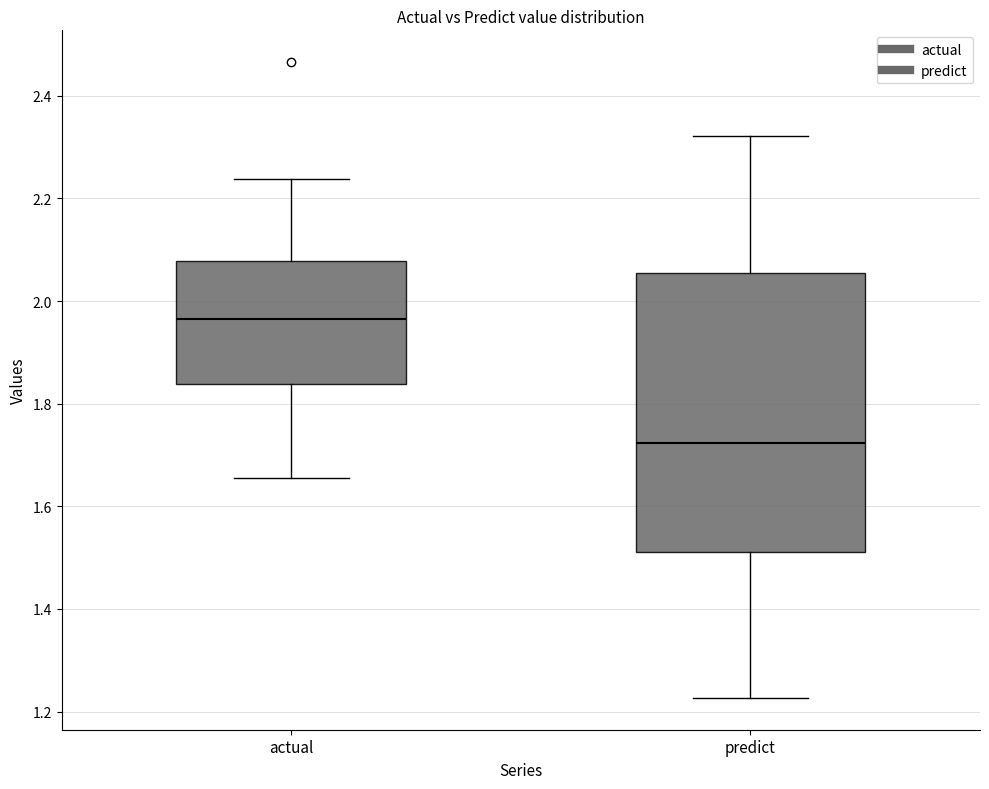

Reading left to right, read every box against the y-axis: the position of its median line, the range the box covers, and the ends of its whiskers. The values are not printed on the chart, so give them approximately, as read against the axis.

actual: median 1.96, box 1.84 to 2.08, whiskers 1.66 to 2.24
predict: median 1.72, box 1.52 to 2.06, whiskers 1.22 to 2.32